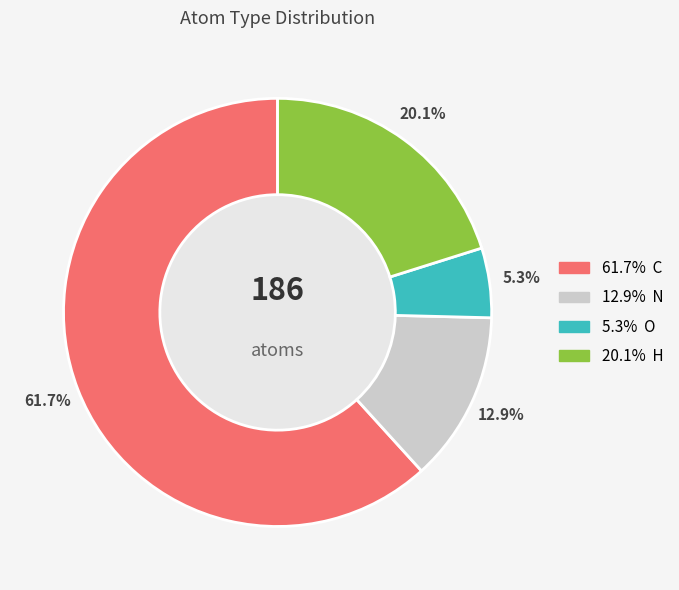

How many slices are in this pie chart?

4